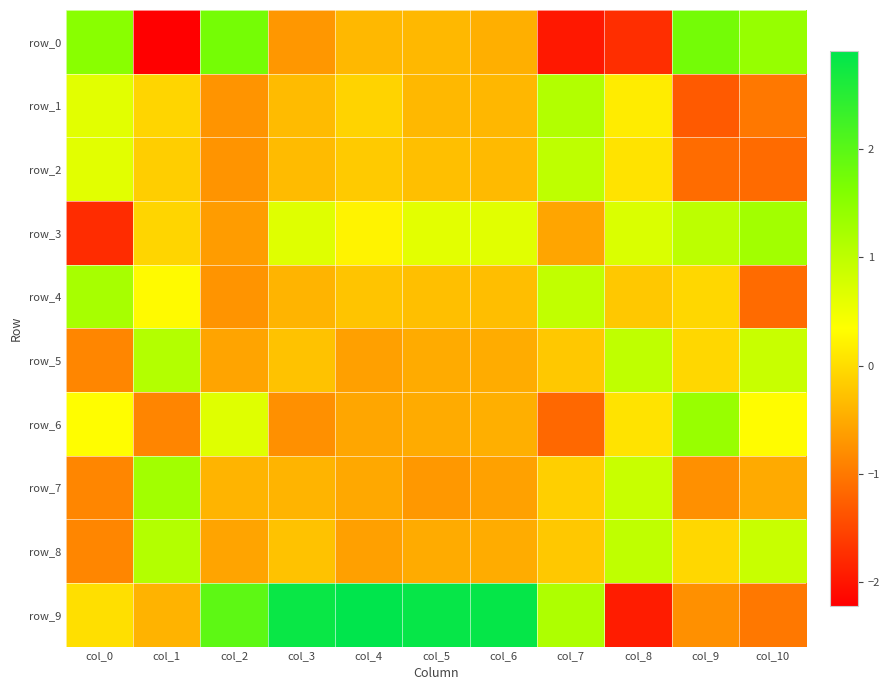

What is the average value of the row_4 series?

-0.1